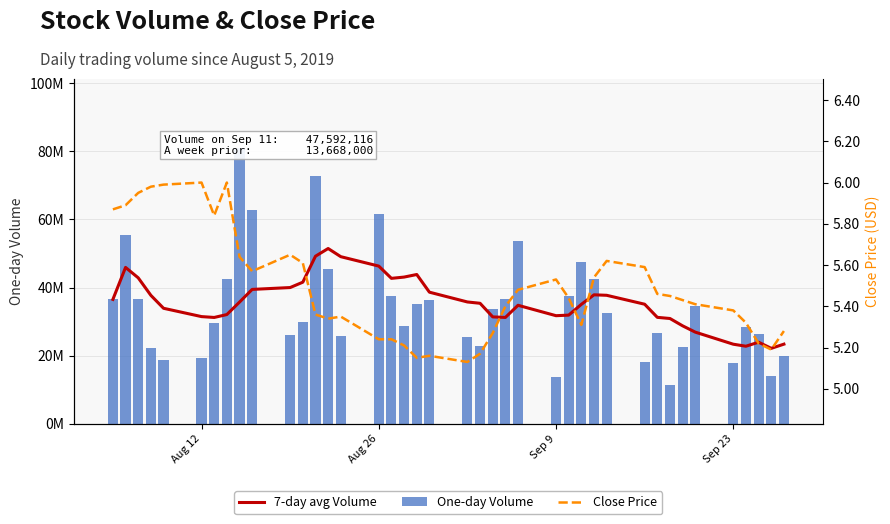

Which series has the widest spread of values?

One-day Volume